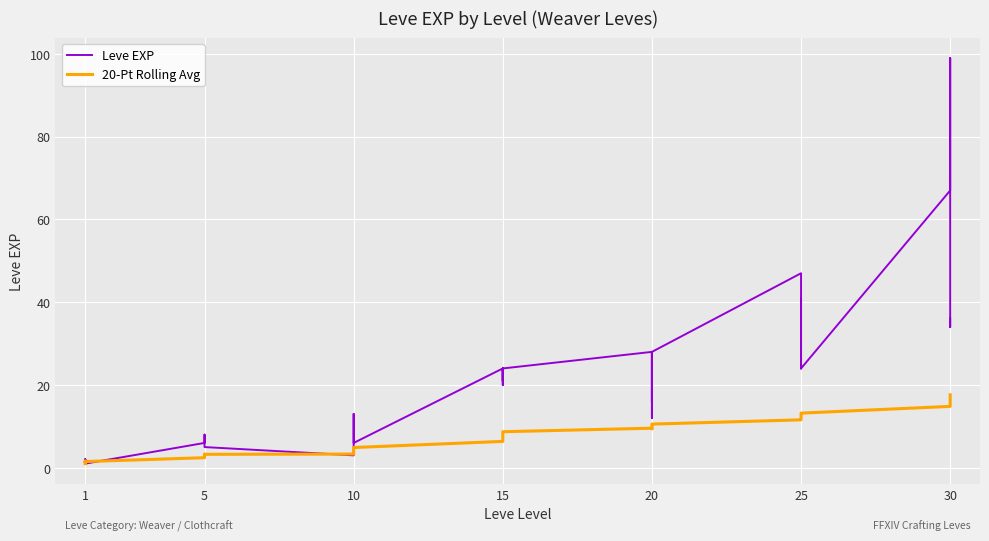

True or false: 20-Pt Rolling Avg and Leve EXP intersect in this chart.

True